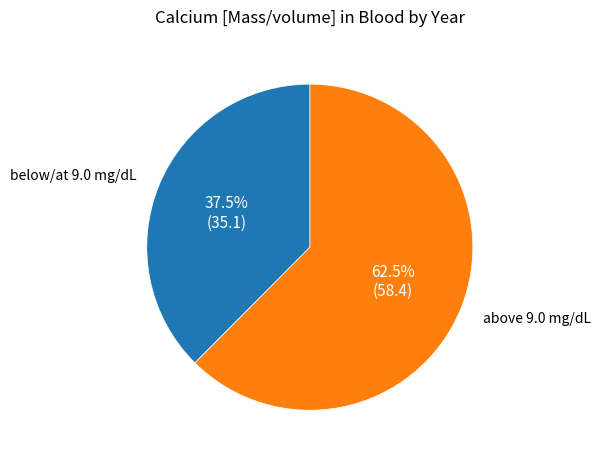

Which category accounts for the majority?

above 9.0 mg/dL